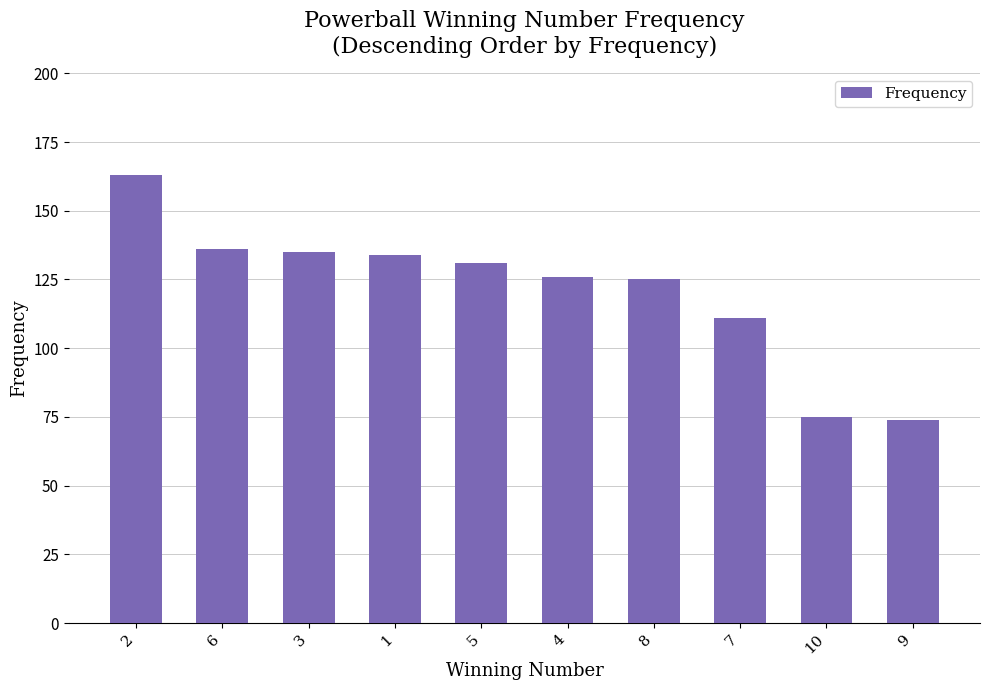

What is the minimum value shown in the chart?

74